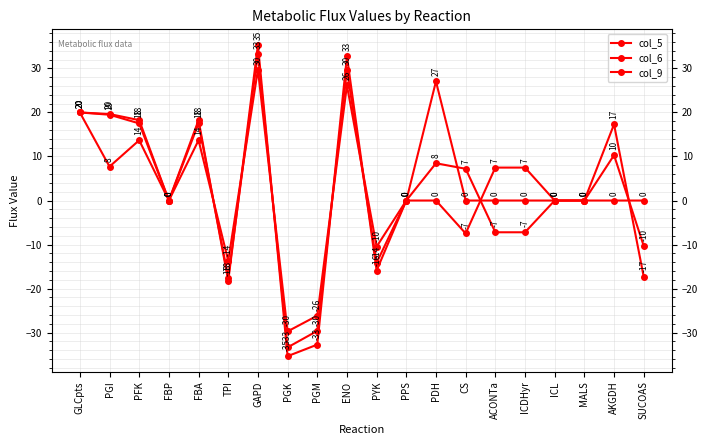

How many values in col_6 are below zero?

5